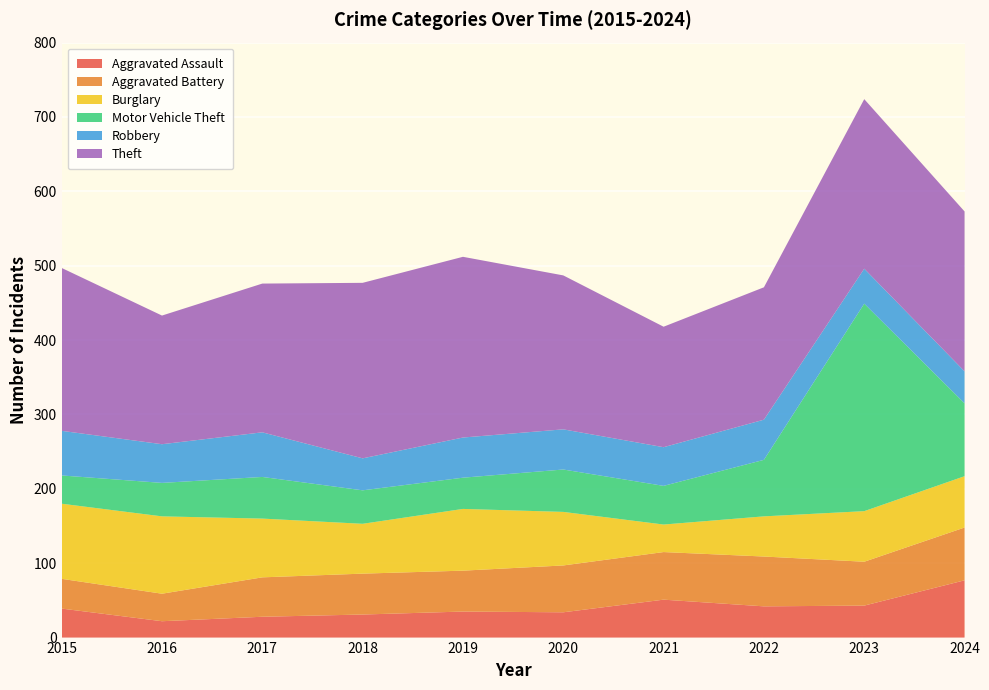

Reading left to right, list all the values displayed in this chart.

Aggravated Assault: 2015=39	2016=22	2017=28	2018=31	2019=35	2020=34	2021=51	2022=42	2023=43	2024=77
Aggravated Battery: 2015=40	2016=37	2017=53	2018=55	2019=55	2020=63	2021=64	2022=67	2023=59	2024=71
Burglary: 2015=101	2016=104	2017=79	2018=67	2019=83	2020=72	2021=37	2022=54	2023=68	2024=69
Motor Vehicle Theft: 2015=38	2016=45	2017=56	2018=45	2019=42	2020=57	2021=52	2022=76	2023=279	2024=98
Robbery: 2015=60	2016=52	2017=60	2018=43	2019=54	2020=54	2021=52	2022=54	2023=47	2024=43
Theft: 2015=219	2016=173	2017=200	2018=236	2019=243	2020=207	2021=162	2022=178	2023=228	2024=215